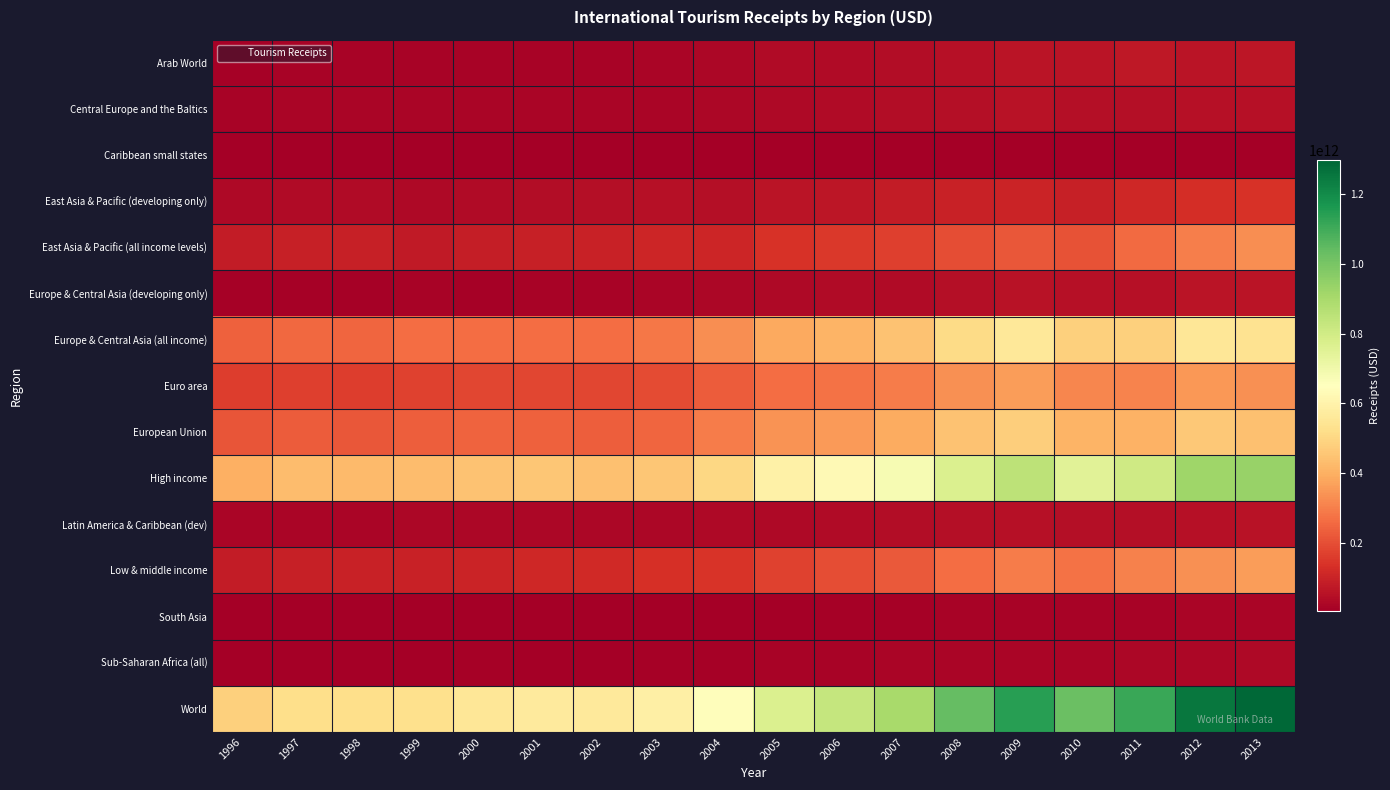

Between 2010 and 2002, which is larger?

2010